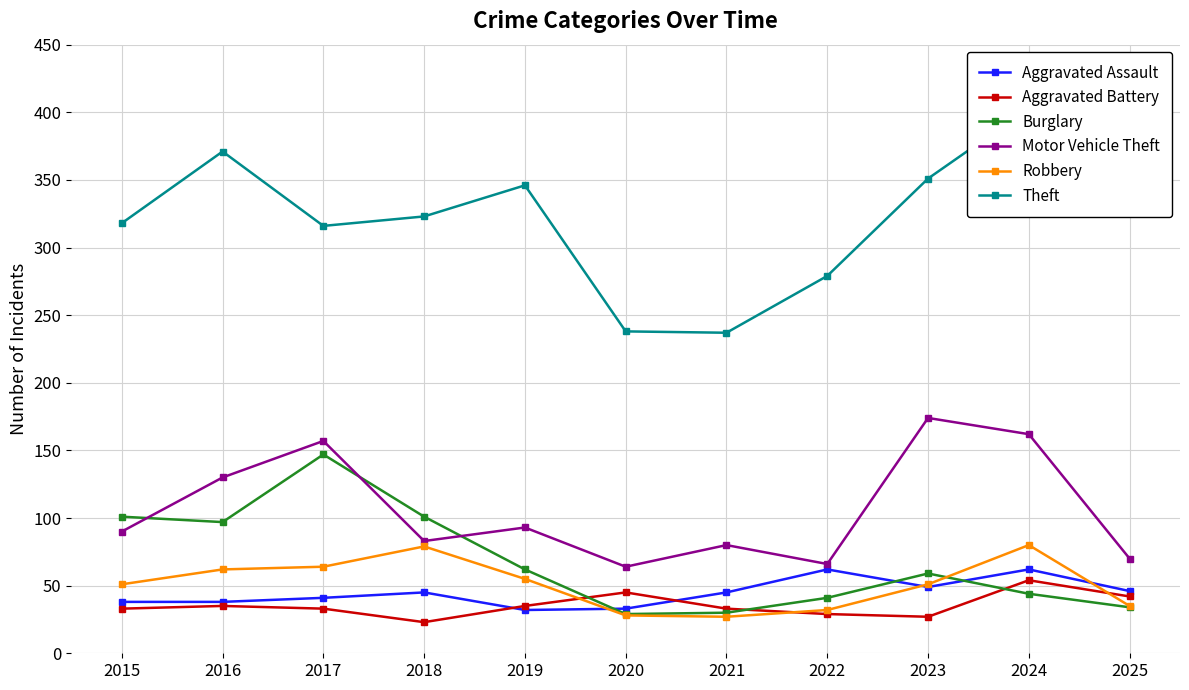

What is the sum of the Theft values at 2022 and 2018?

602